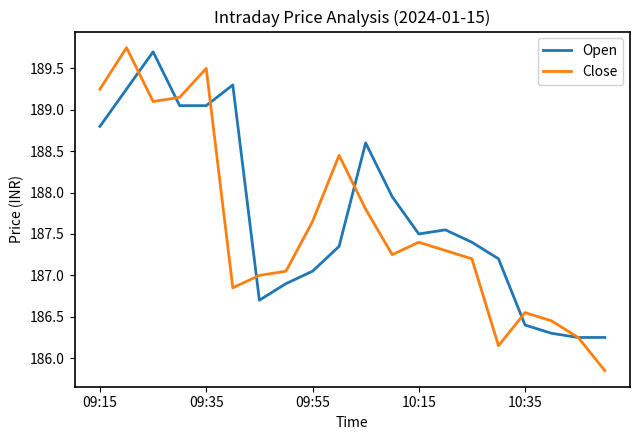

True or false: Close and Open cross at least once.

True